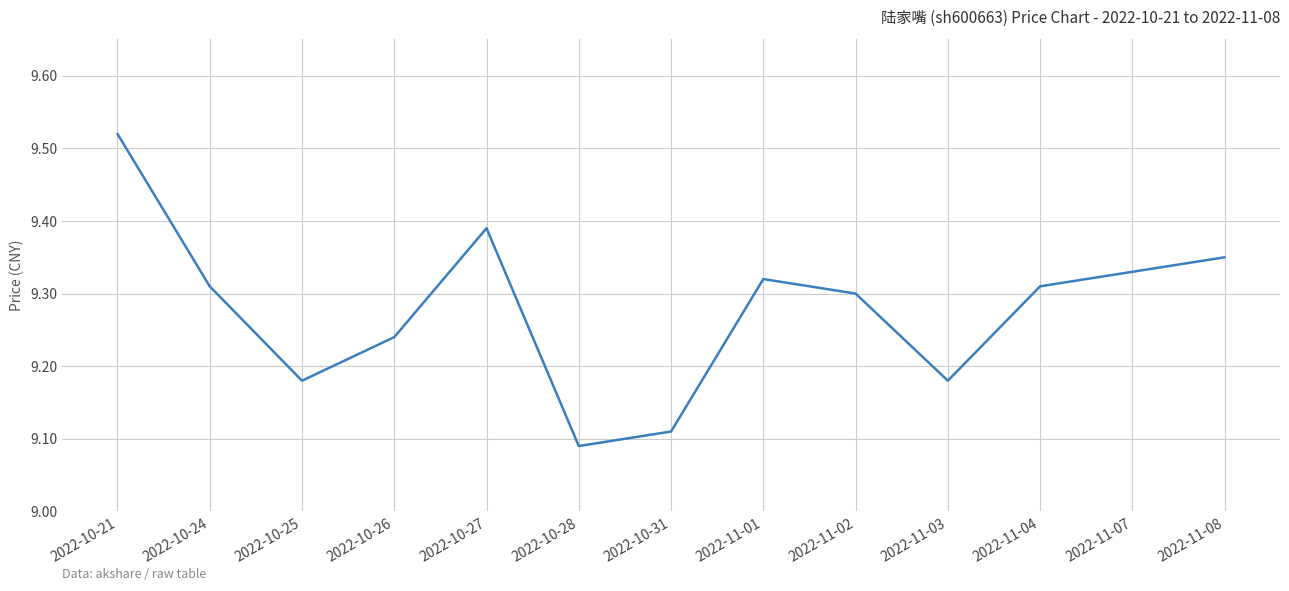

What is the sum of all values?

120.6